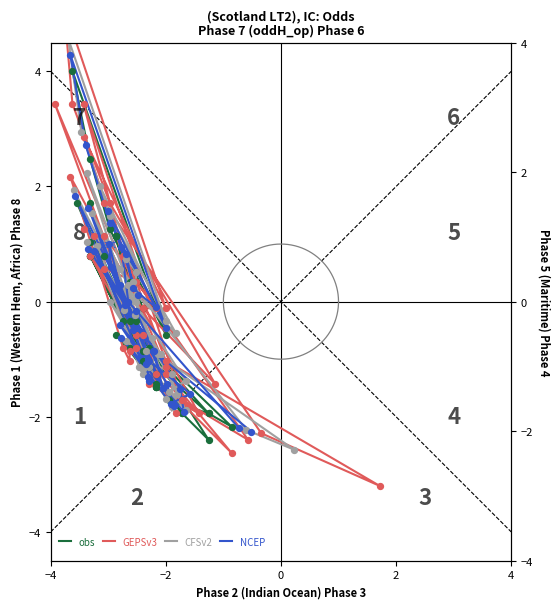

At how many categories does at least one series exceed 0?

22